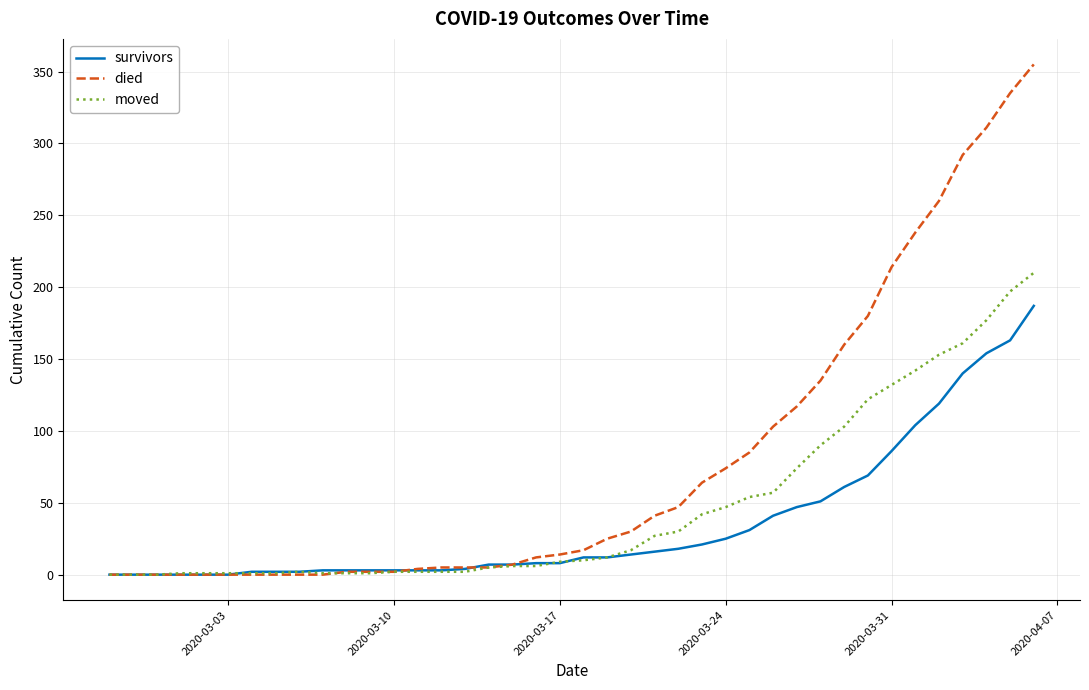

List the series in order of their overall mean, highest first.

died, moved, survivors